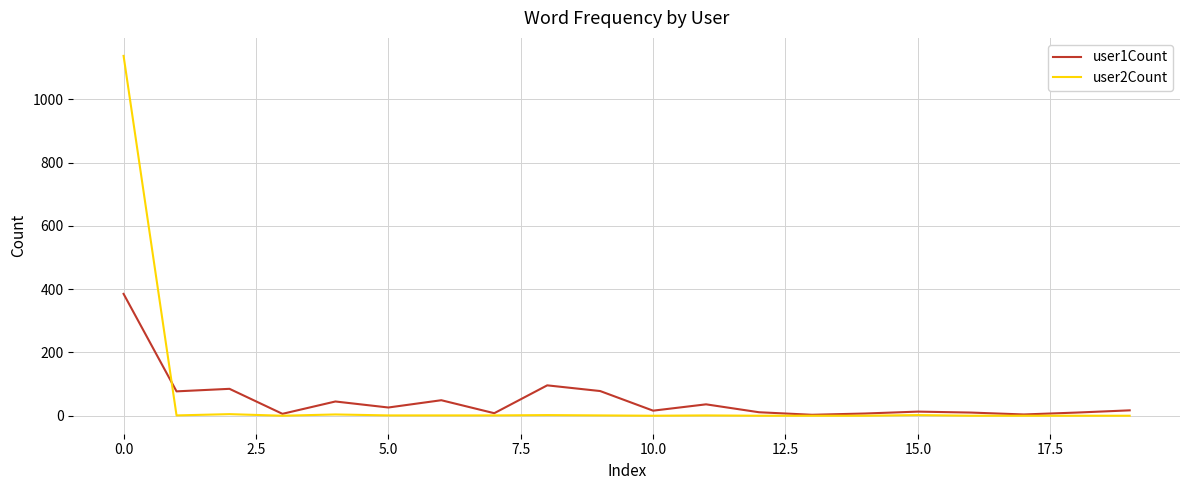

List the series in order of their peak value, lowest first.

user1Count, user2Count